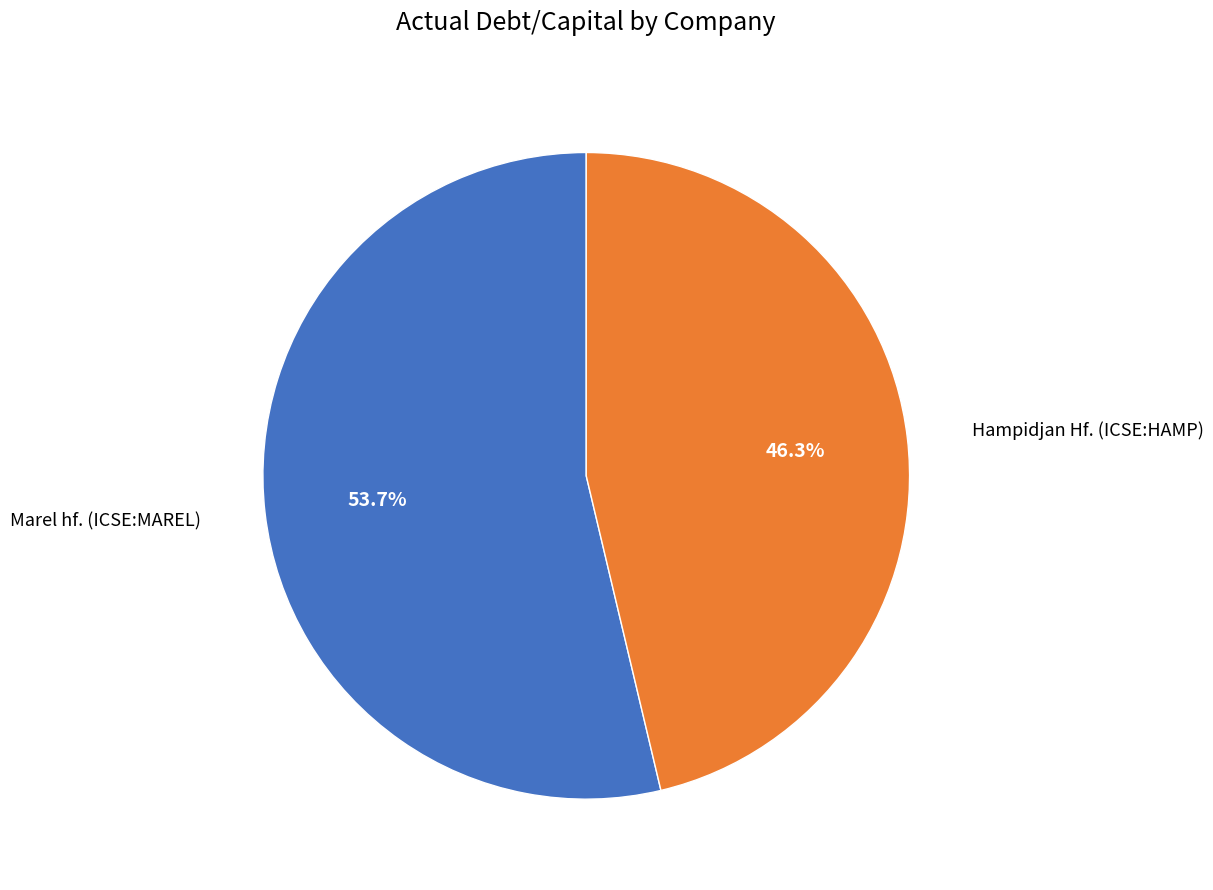

Count the number of slices in the pie.

2